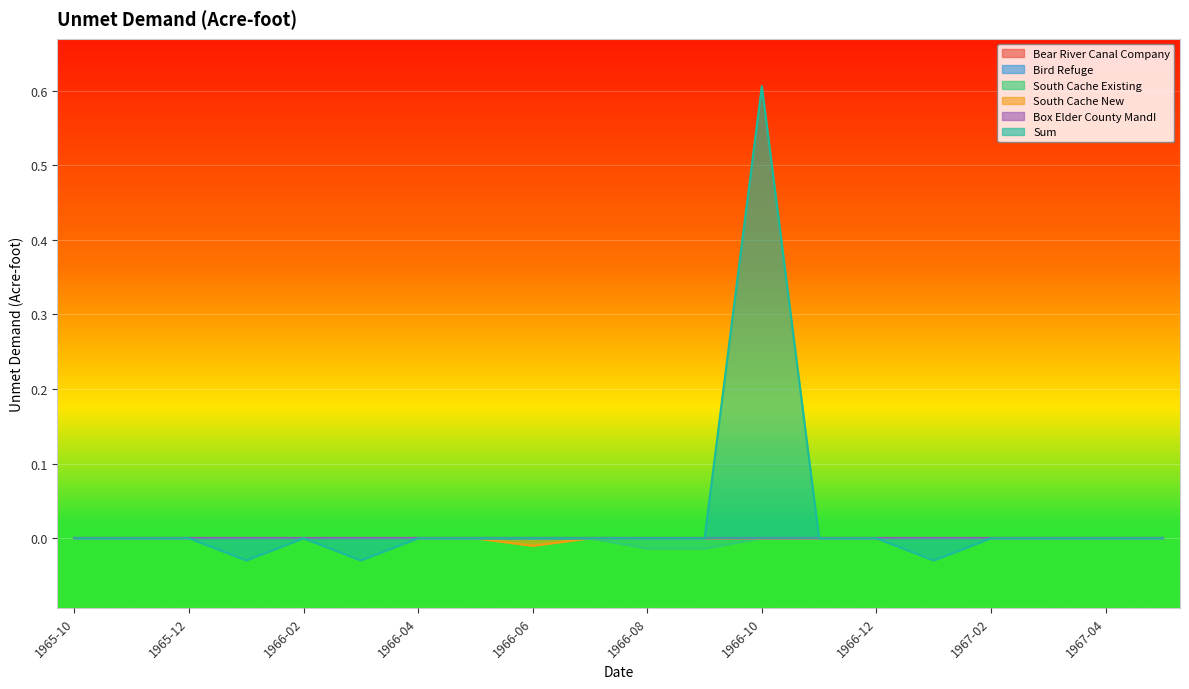

At which category does South Cache New reach its first local peak?

1966-07